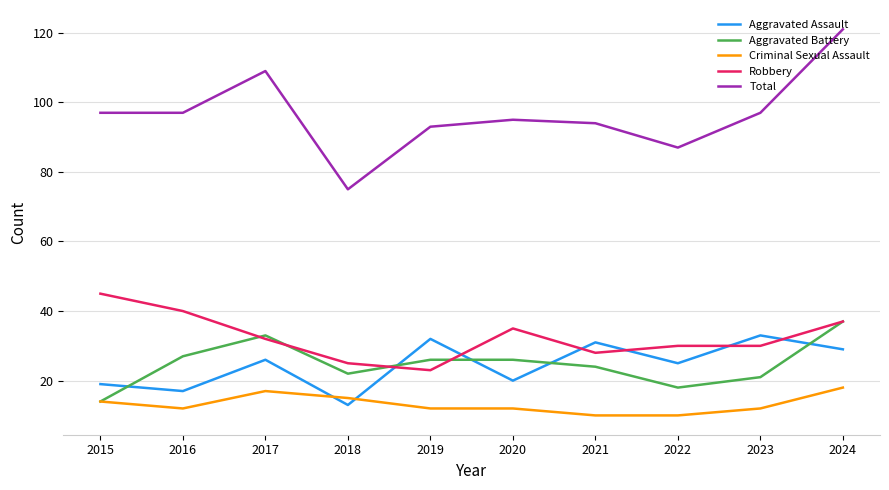

True or false: Robbery and Total cross at least once.

False